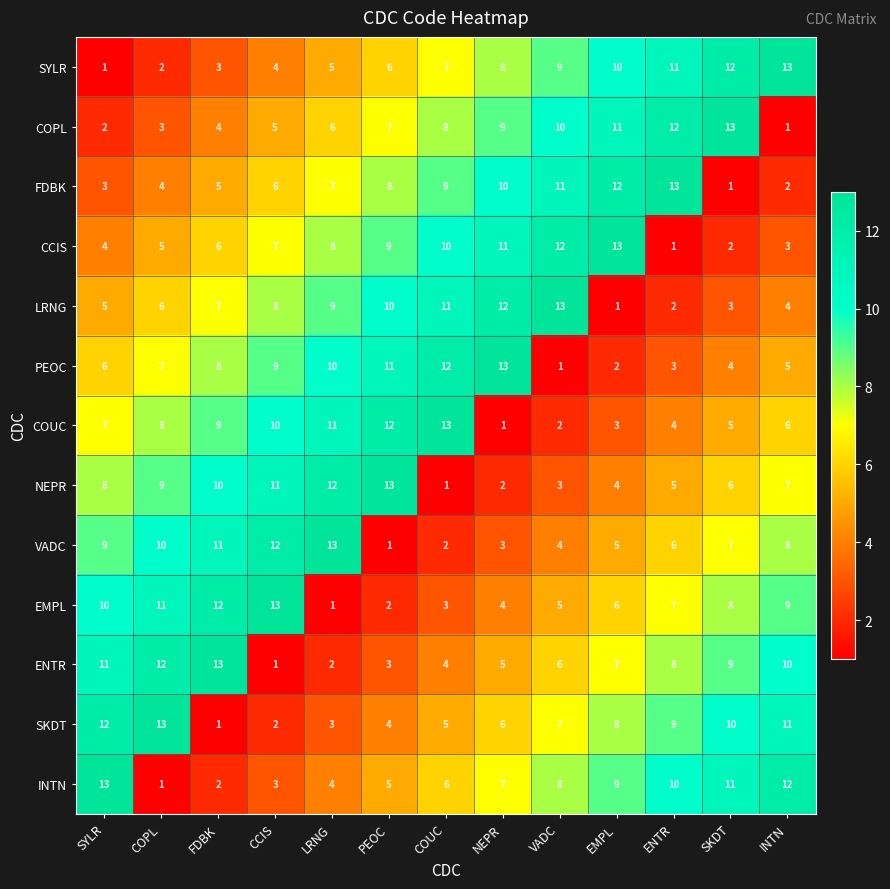

Is the value of NEPR at SKDT greater than the value of VADC at COPL?

No